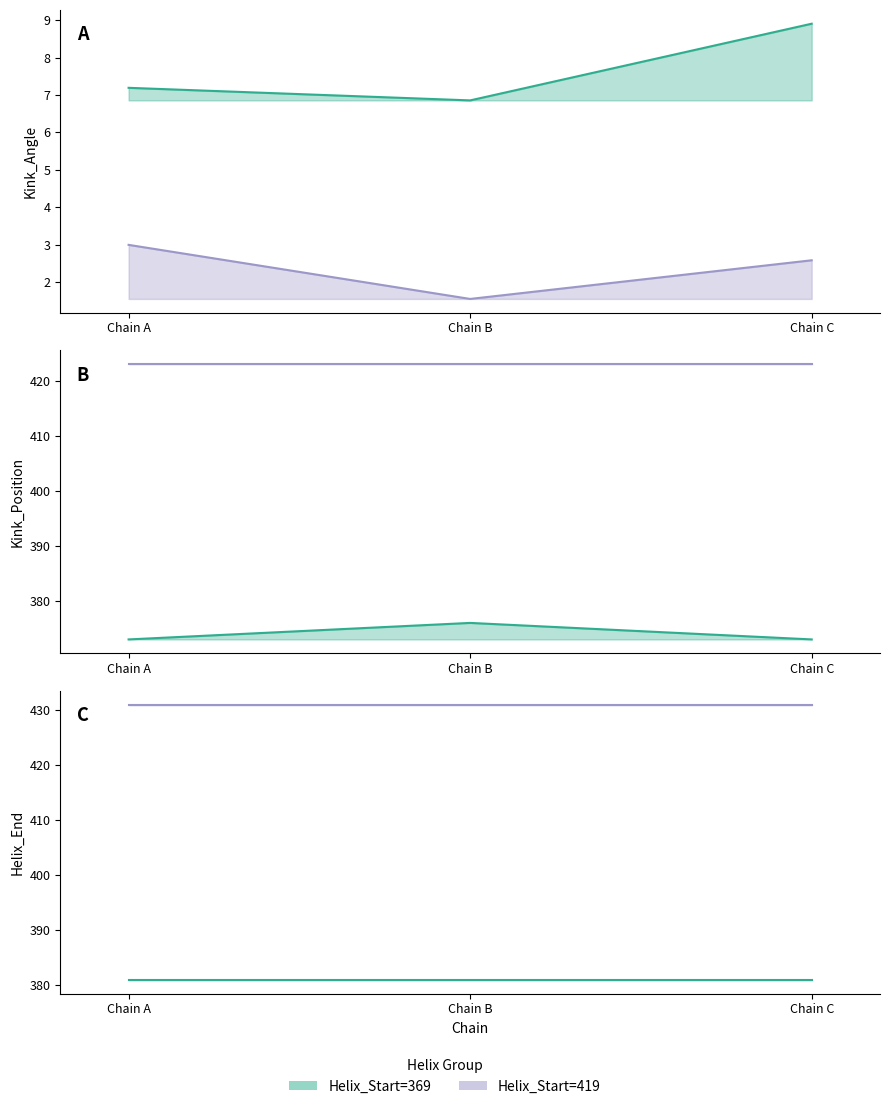

Reading left to right, list all the values displayed in this chart.

Kink_Angle: 7.2	3.0	6.9	1.6	8.9	2.6
Kink_Position: 373.0	423.0	376.0	423.0	373.0	423.0
Helix_End: 381.0	431.0	381.0	431.0	381.0	431.0